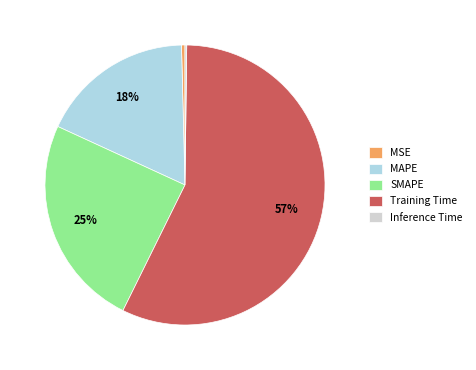

Is it true that SMAPE is 19% of the pie?

False